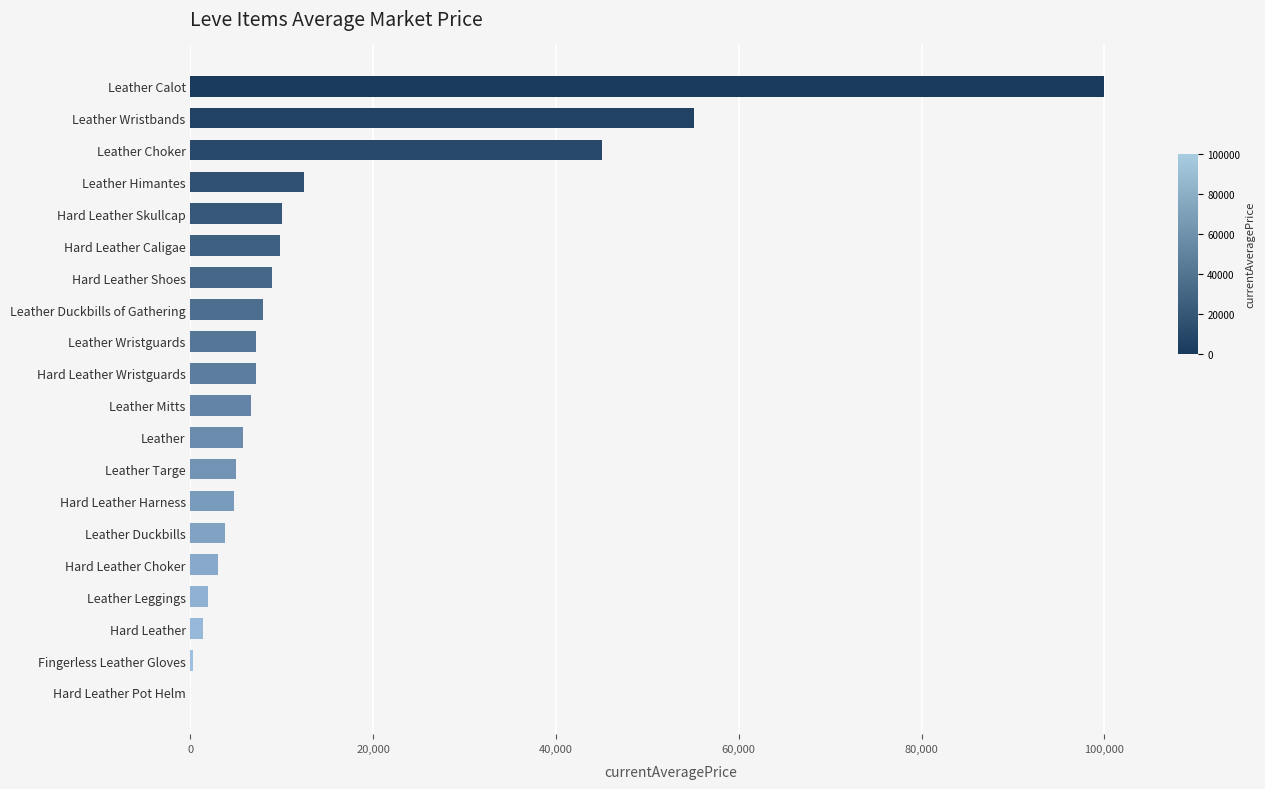

Are the bars grouped side by side (vs. stacked)?

No